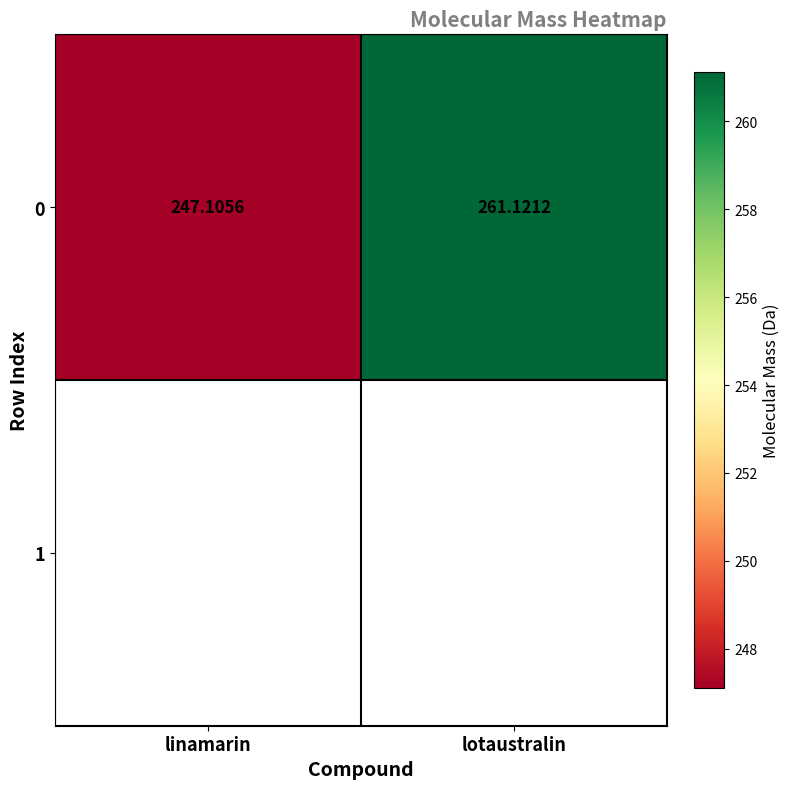

What is the ratio of the value at linamarin to the value at lotaustralin?

0.9